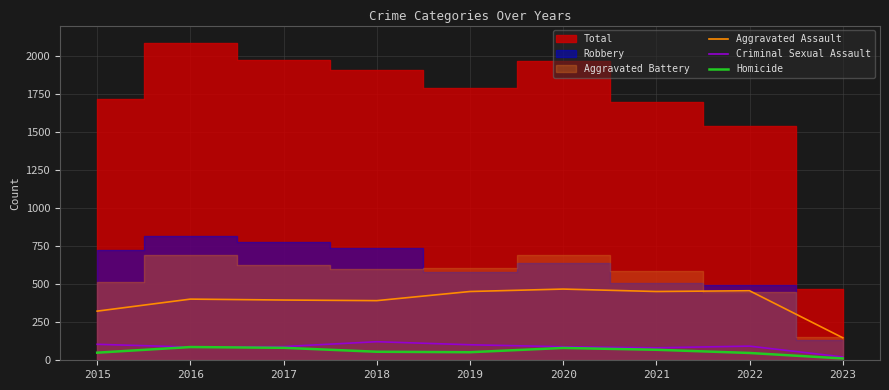

True or false: Aggravated Assault has more than 0 points higher than both neighbors.

True